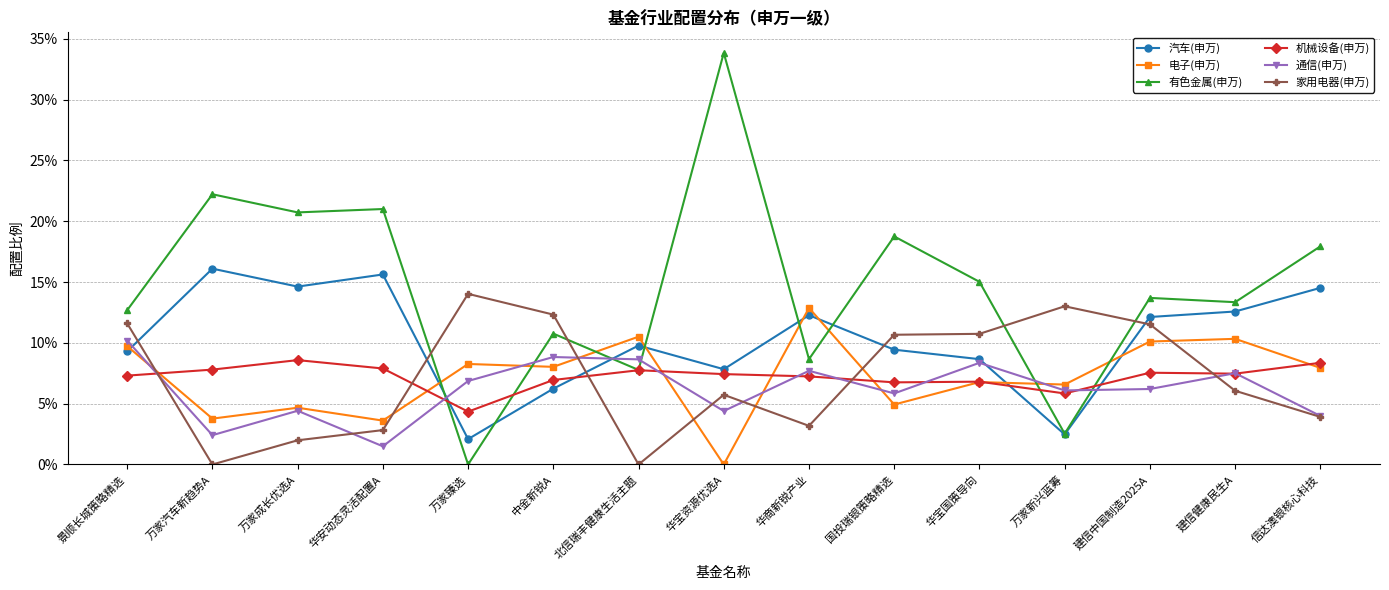

Which category has the lowest value in the 通信(申万) series?

华安动态灵活配置A